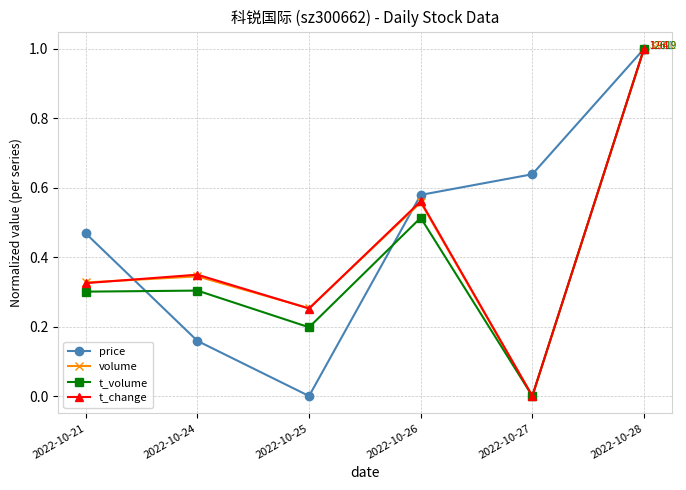

Count the number of categories in the chart.

6